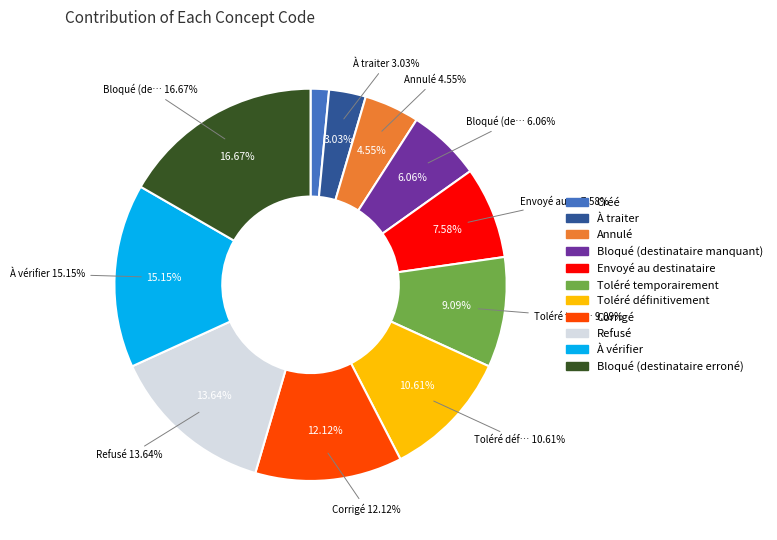

What percentage is the Refusé slice, to the nearest percent?

14%